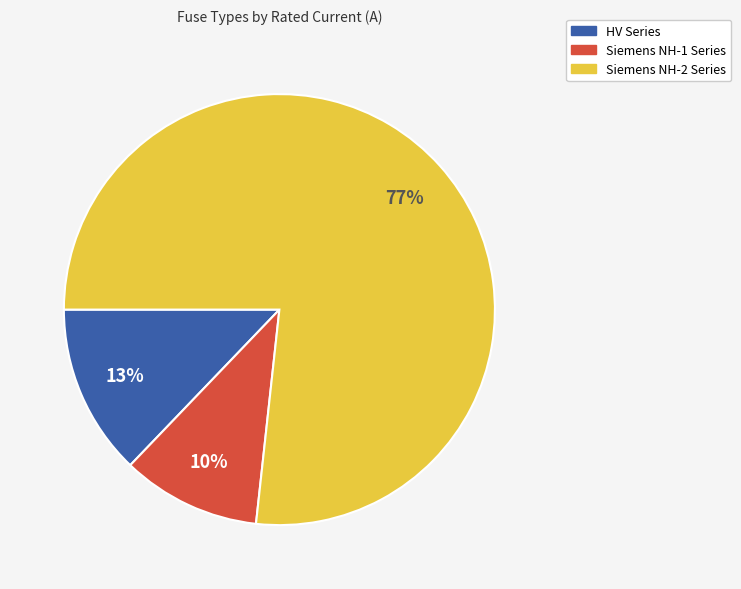

What is the largest slice in the pie chart?

Siemens NH-2 Series